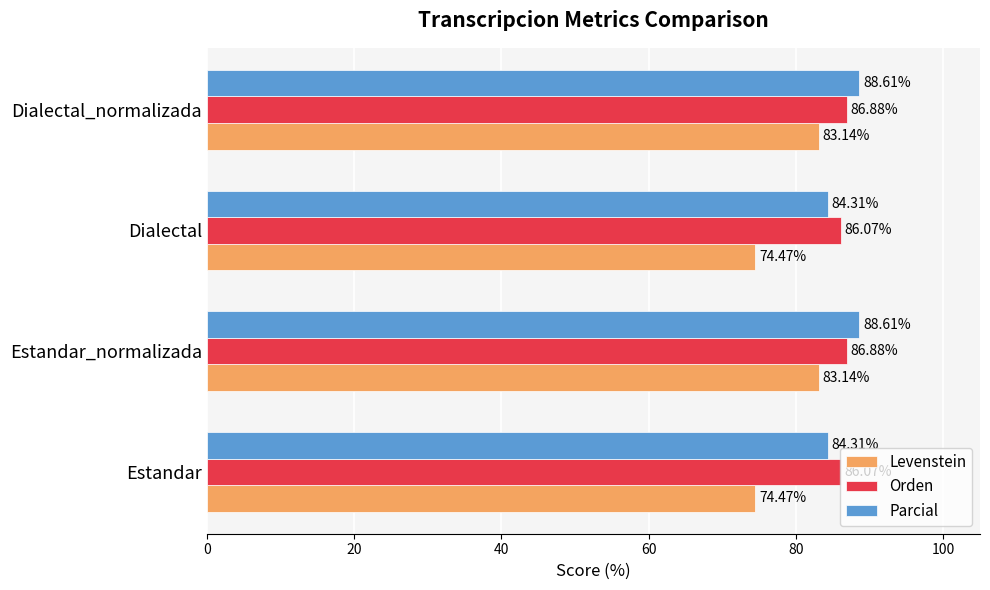

Which series has the largest total across all categories?

Orden